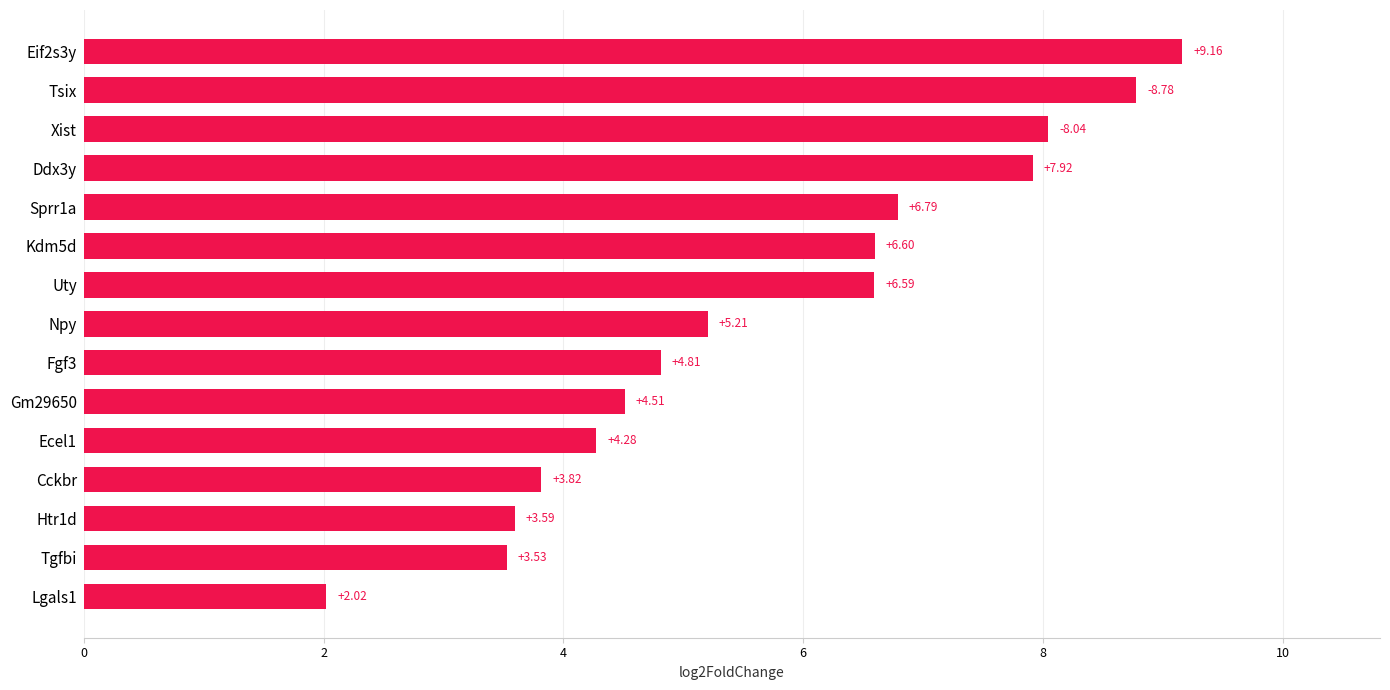

Are the bars grouped side by side (vs. stacked)?

No